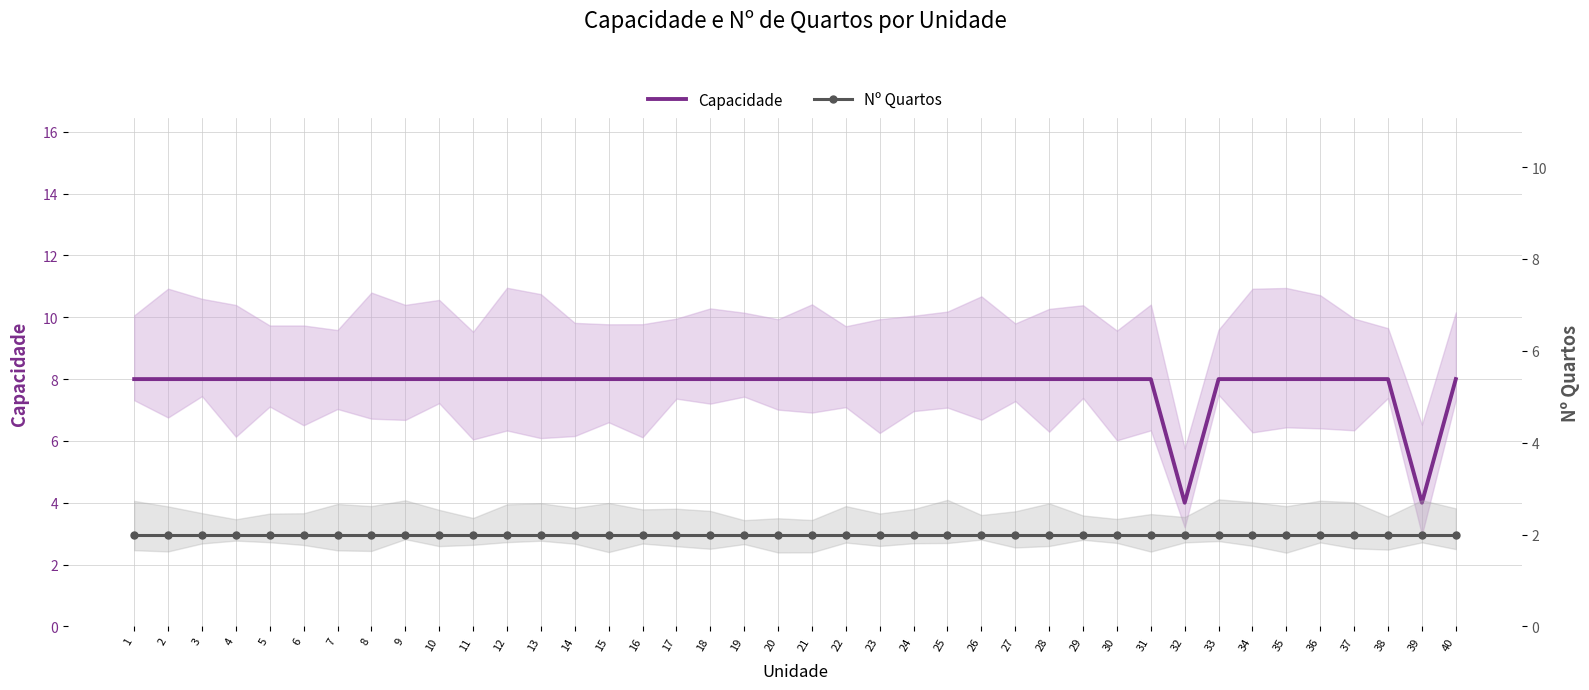

The value of Nº Quartos at 4 is 1. True or false?

False